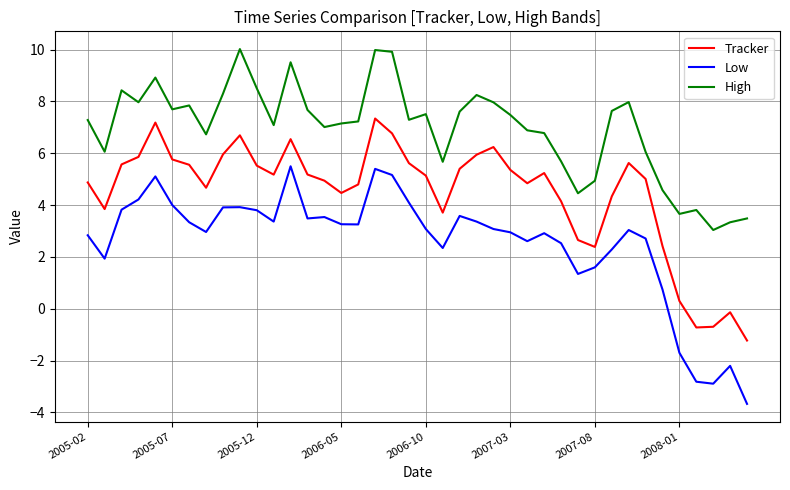

How many negative values does the Tracker series have?

4